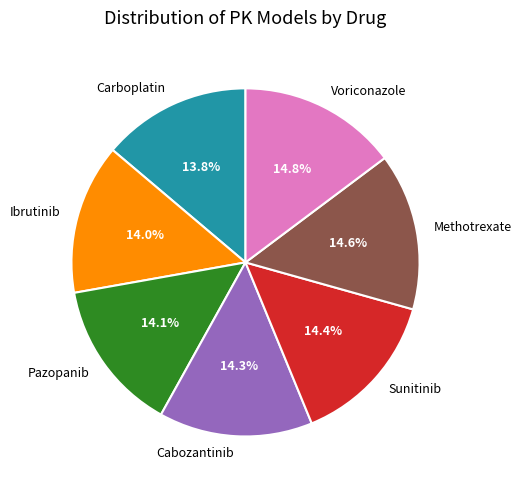

Combined, what portion of the pie is Methotrexate and Pazopanib?

28.7%